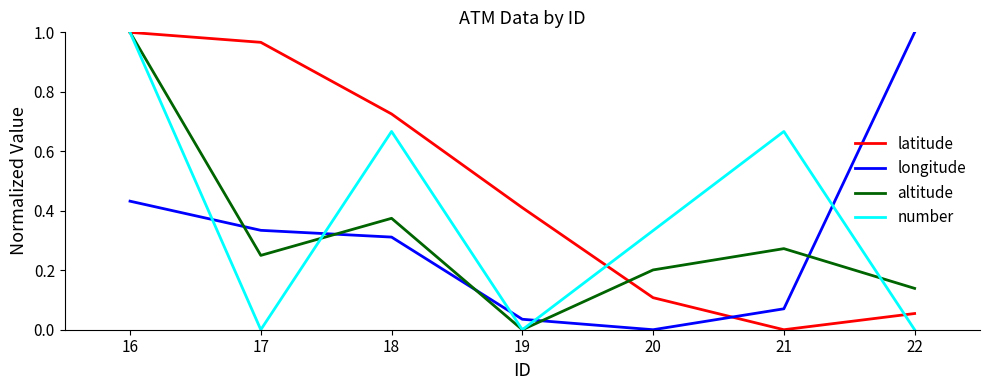

List the labels in order of altitude value, largest first.

16, 18, 21, 17, 20, 22, 19